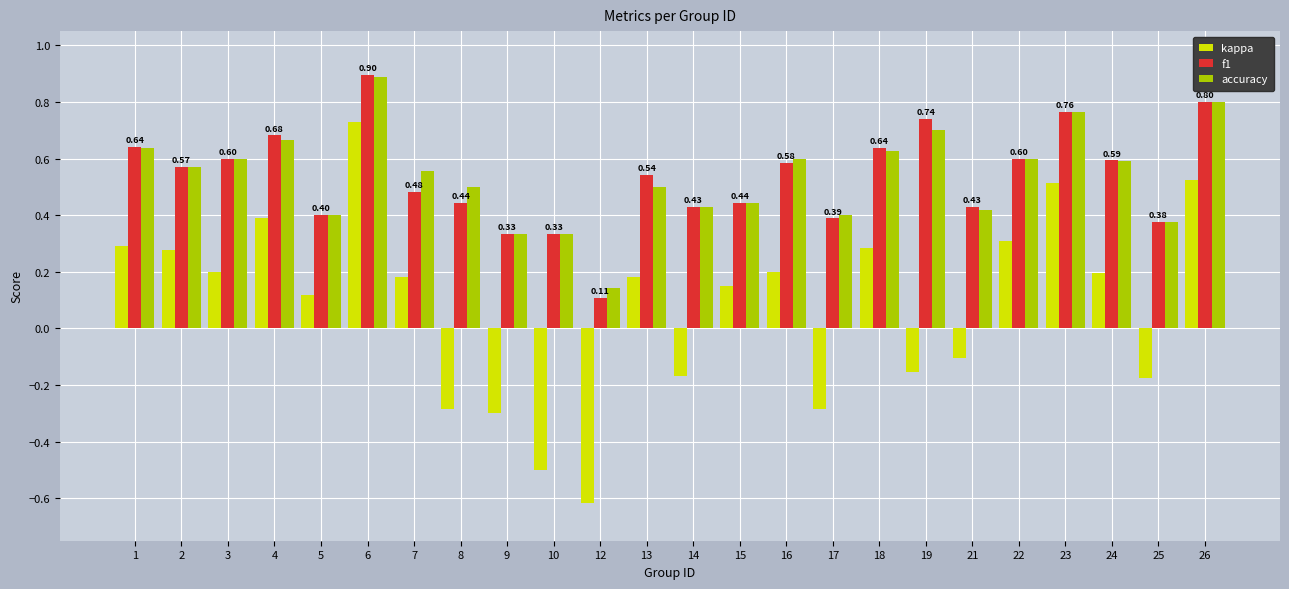

Which series has the largest range (max minus min)?

kappa